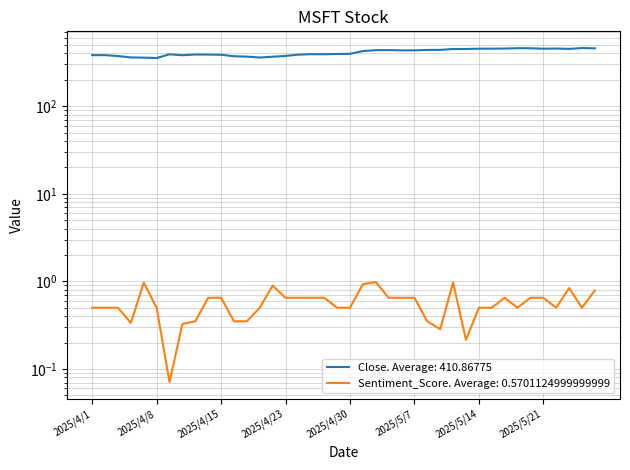

What is the spread (max minus min) of values at 2025/4/15?

385.1